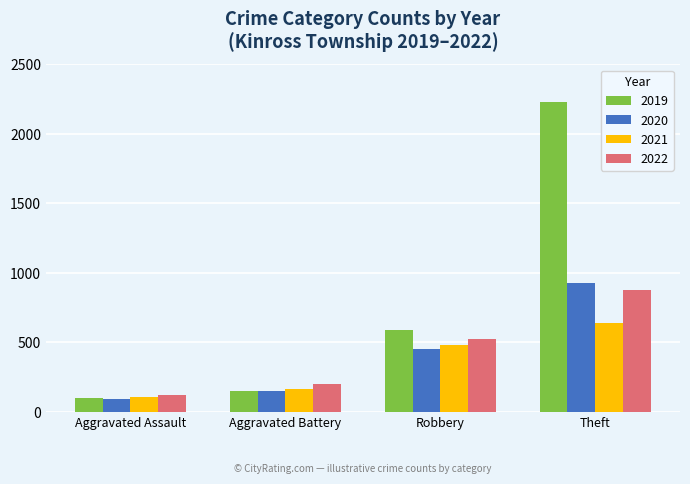

Reading left to right, extract all data points from this chart.

2019: Aggravated Assault=98	Aggravated Battery=148	Robbery=591	Theft=2230
2020: Aggravated Assault=94	Aggravated Battery=150	Robbery=450	Theft=930
2021: Aggravated Assault=110	Aggravated Battery=163	Robbery=484	Theft=642
2022: Aggravated Assault=121	Aggravated Battery=202	Robbery=521	Theft=880